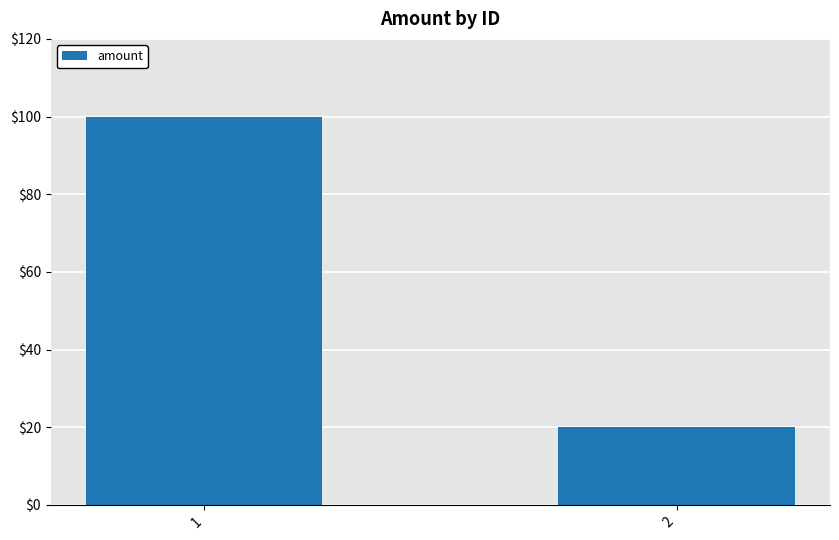

Is it true that the value at 1 is 100?

True